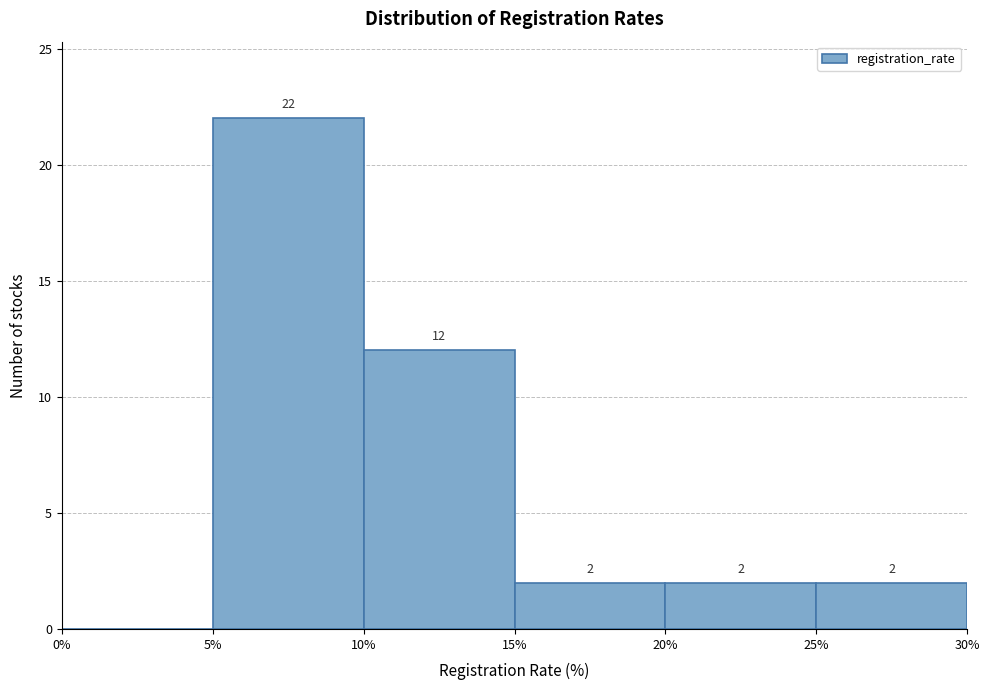

Over which range of the x-axis is the bar tallest?

5% to 10%